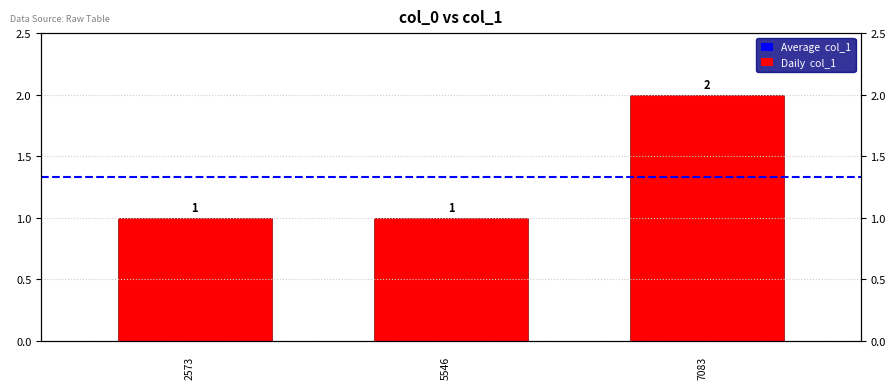

Reading left to right, what are all the values shown in this chart?

1	1	2